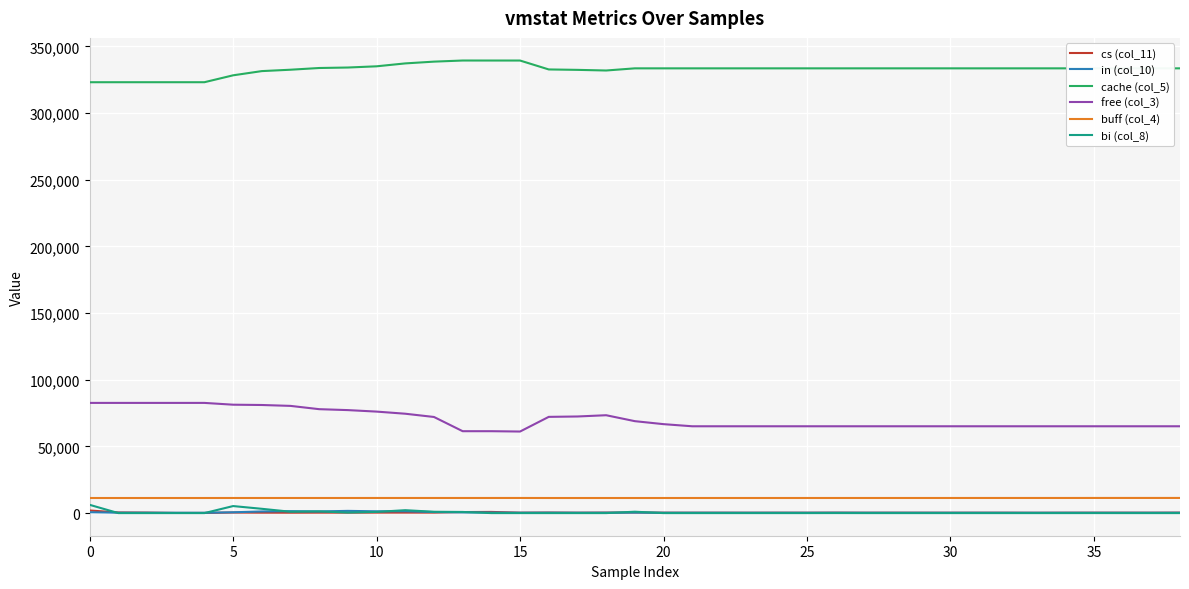

What are all the series names shown in the legend?

cs (col_11), in (col_10), cache (col_5), free (col_3), buff (col_4), bi (col_8)